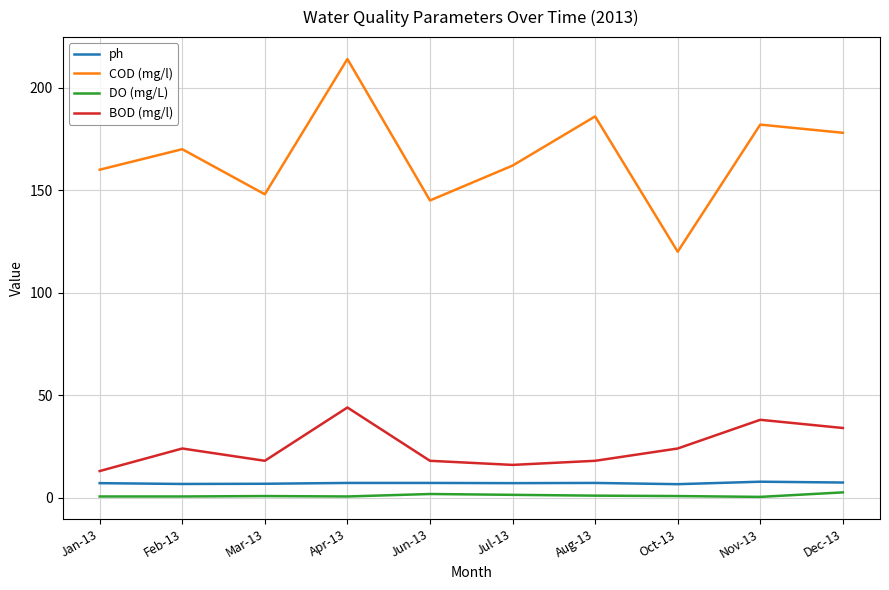

At how many categories does at least one series exceed 101?

10